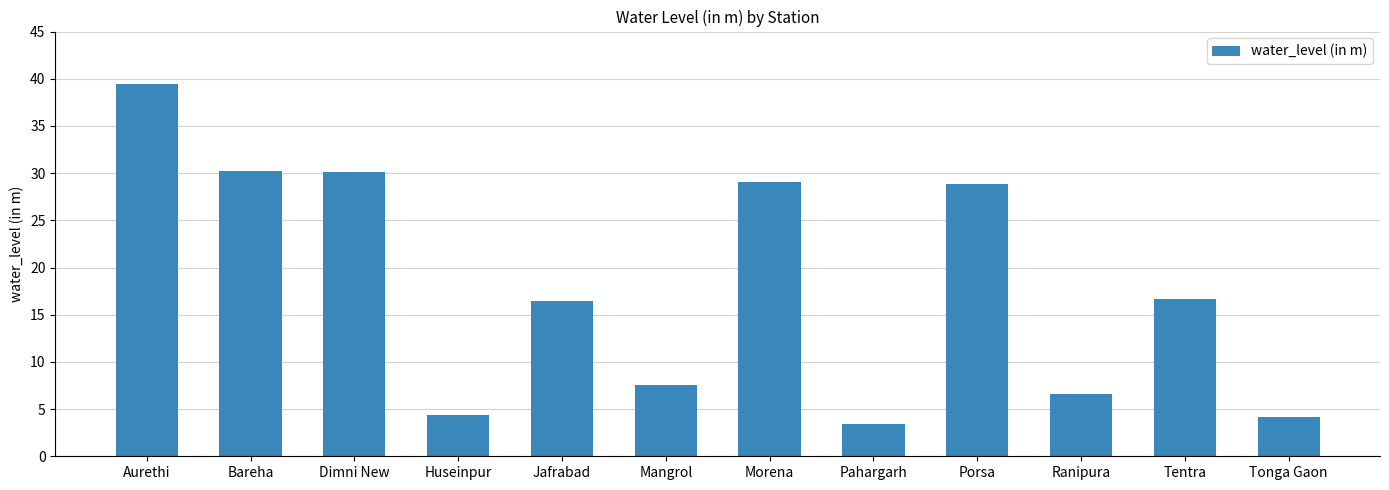

Between Tentra and Tonga Gaon, which is larger?

Tentra